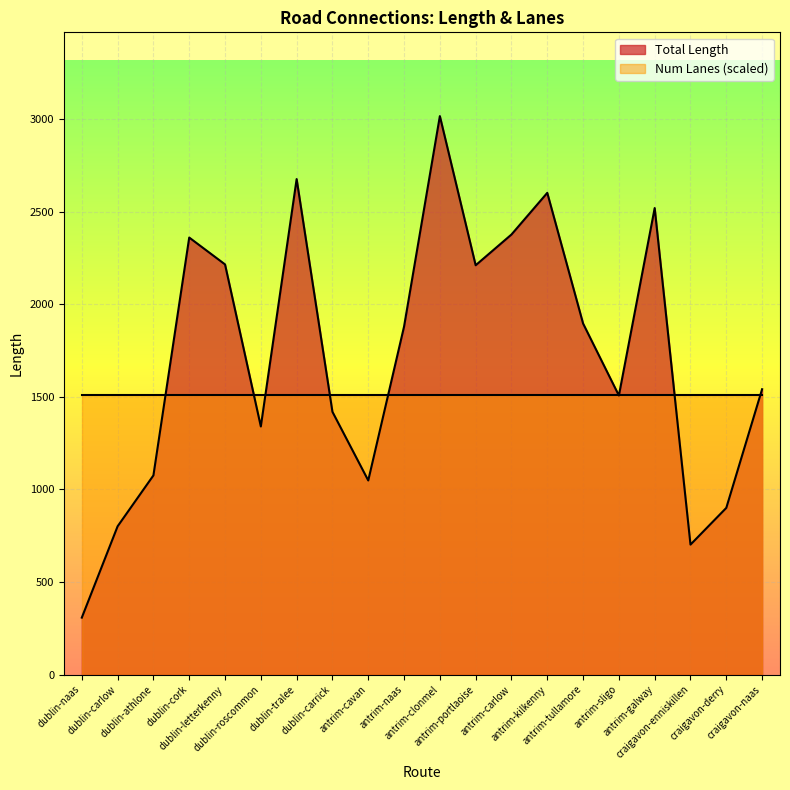

What is the difference between the second highest and second lowest values?

1974.5